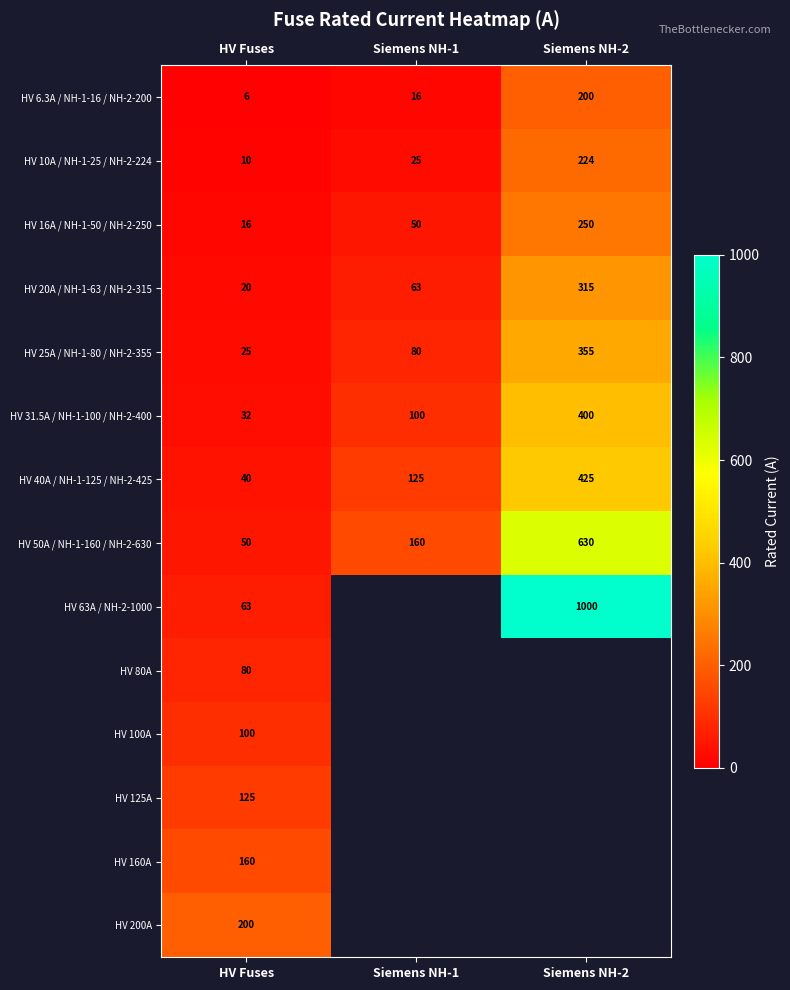

What is the highest value of the HV 31.5A / NH-1-100 / NH-2-400 series?

400.0